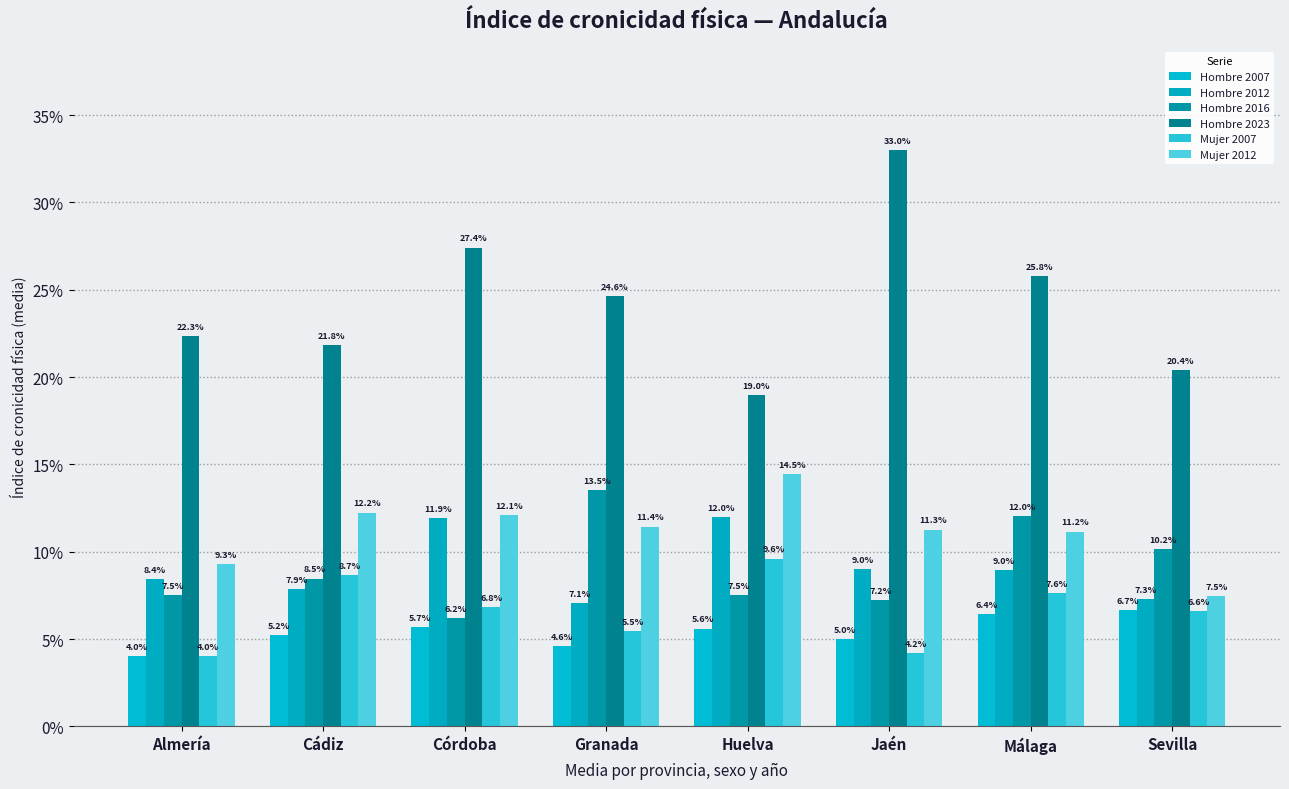

Does the chart contain any negative values?

No